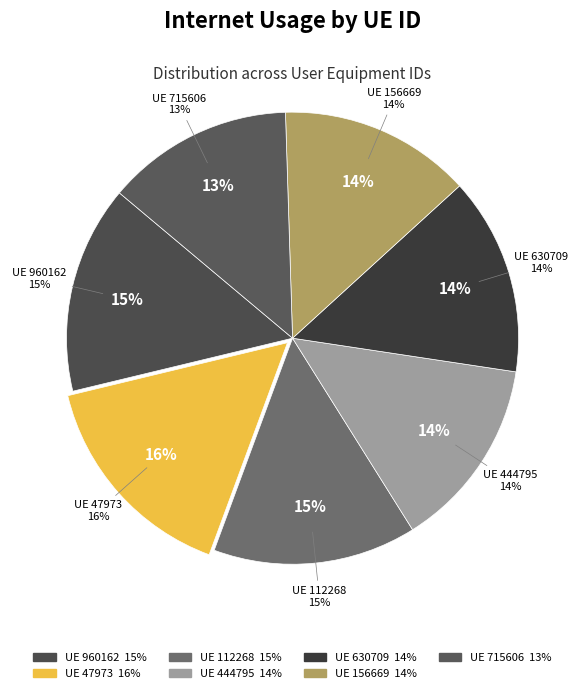

Count the number of slices in the pie.

7